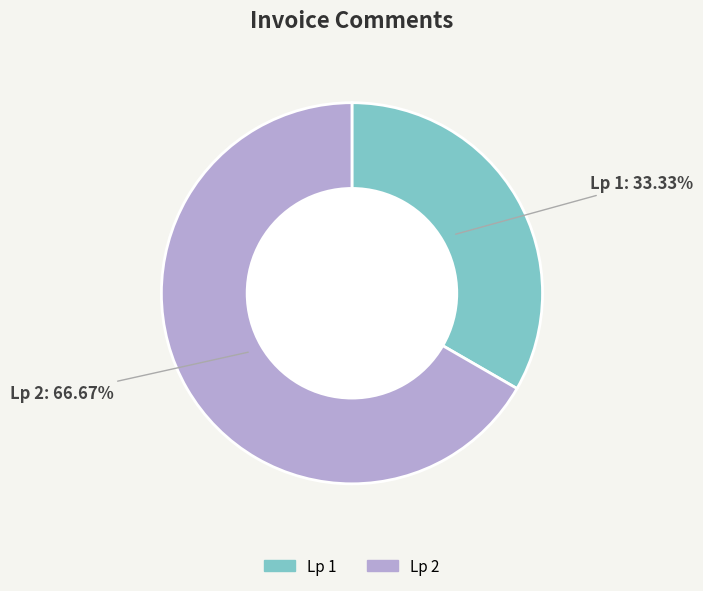

Is there a majority slice in this chart?

Yes